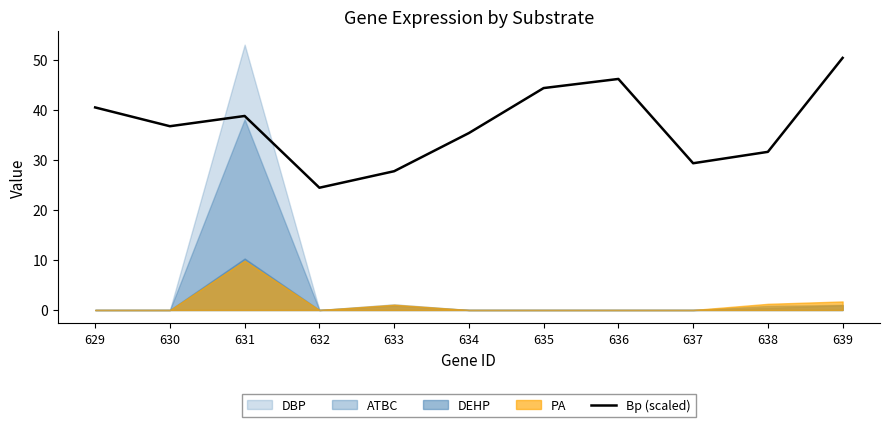

List the labels in order of value, smallest first.

632, 633, 637, 638, 634, 630, 631, 629, 635, 636, 639